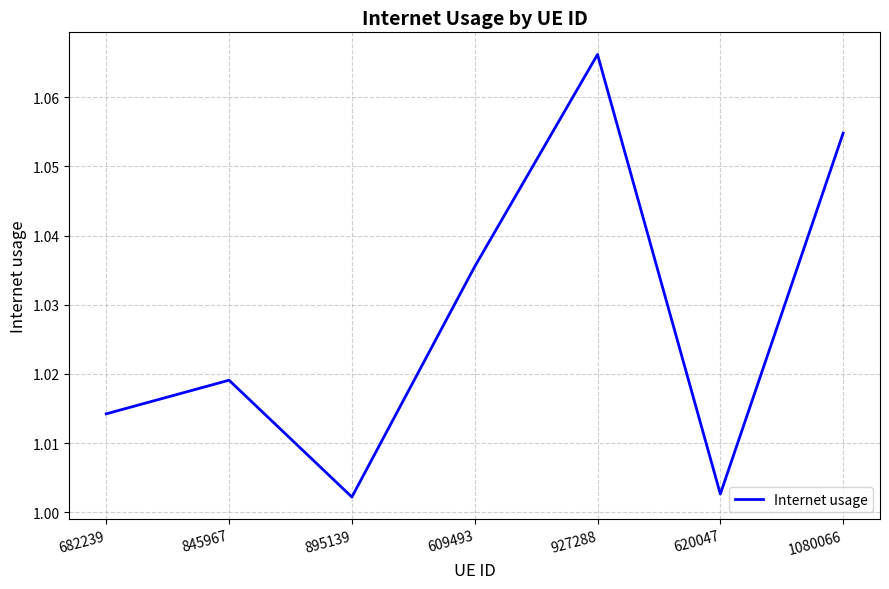

What position from the right is 620047?

2